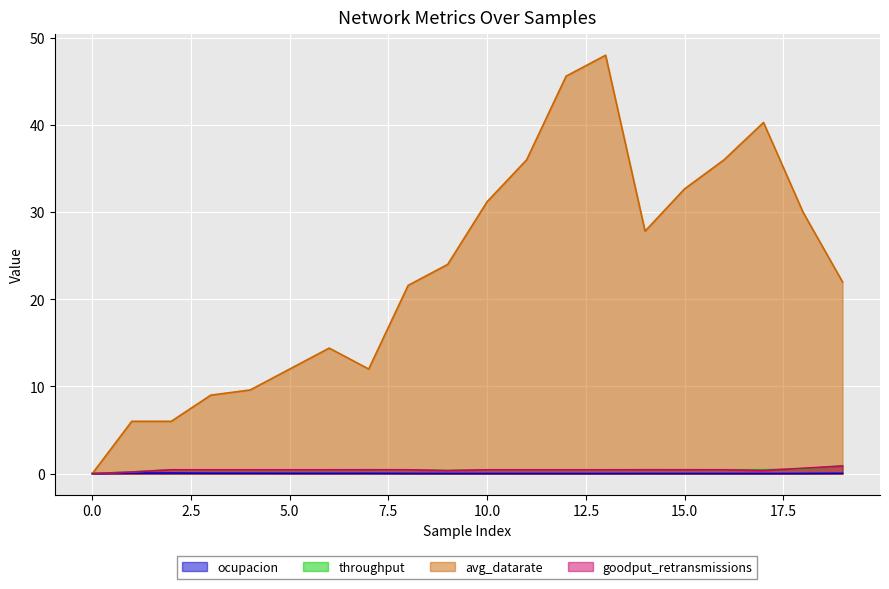

What is the difference between the avg_datarate values at 1 and 3?

3.0